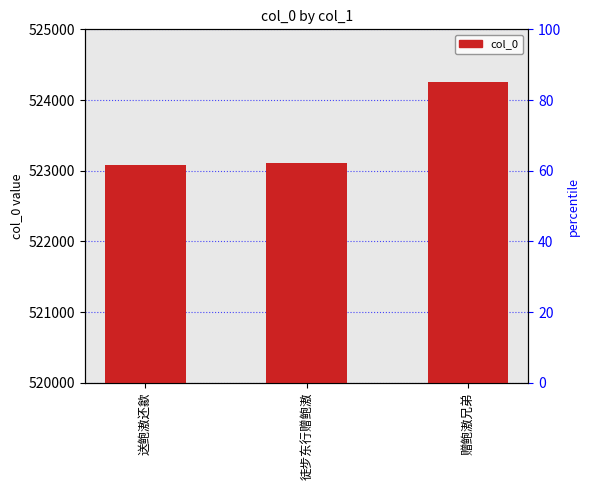

List the labels in order of value, largest first.

赠鲍滶兄弟, 徒步东行赠鲍滶, 送鲍滶还歙